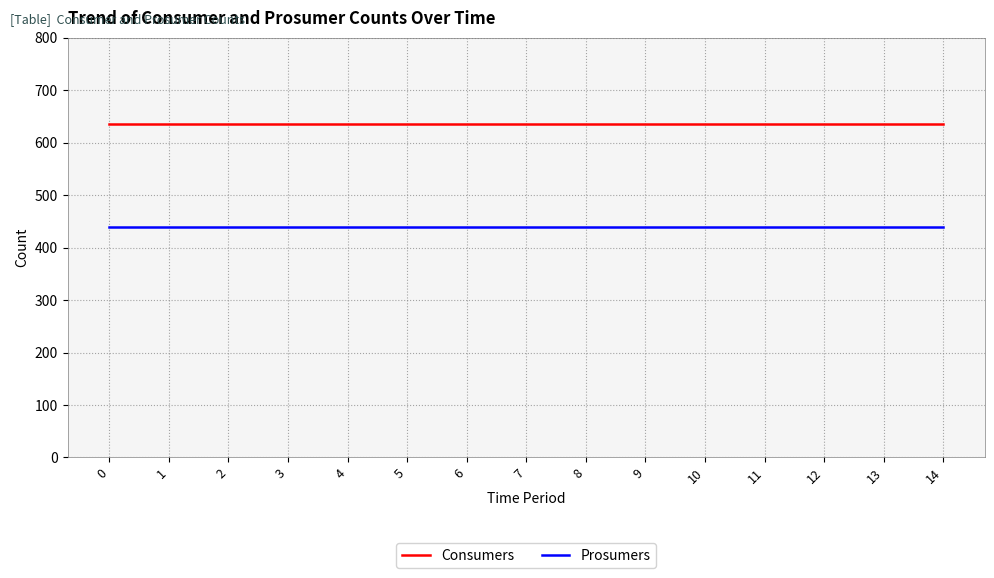

The Consumers series shows 635 at 1. True or false?

True